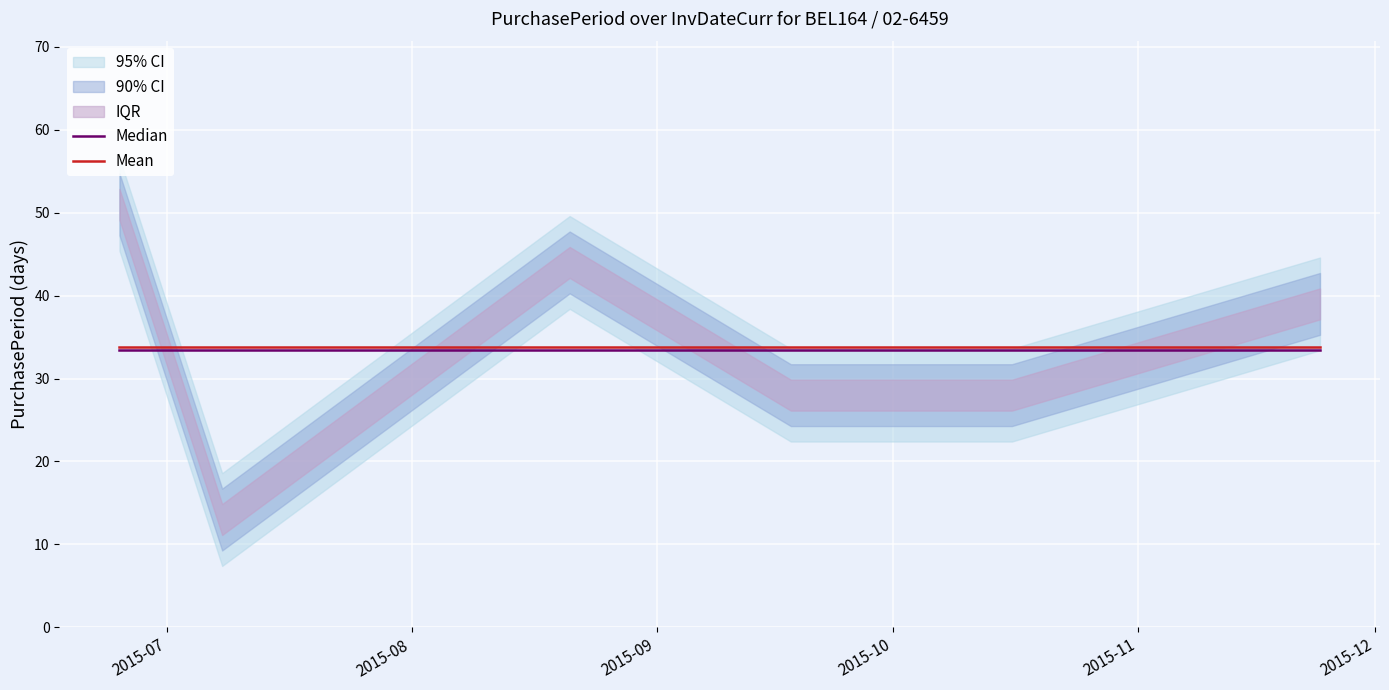

What is the highest value of the Median series?

33.5